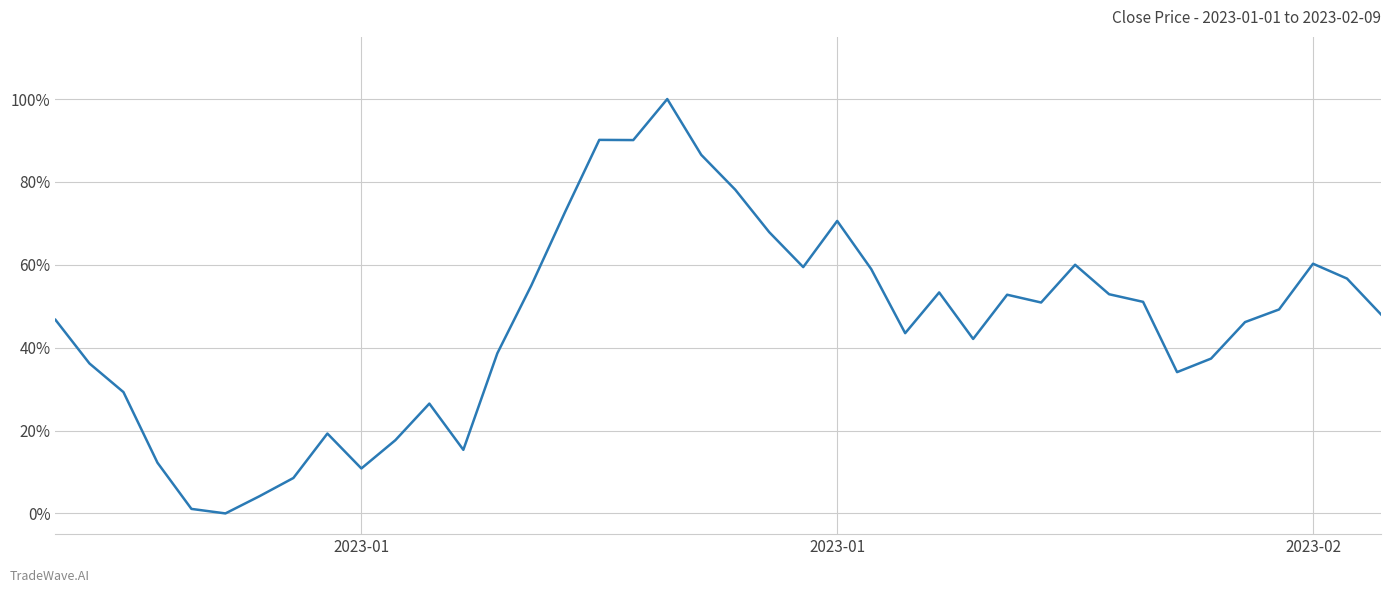

Does the chart have visible grid lines?

Yes